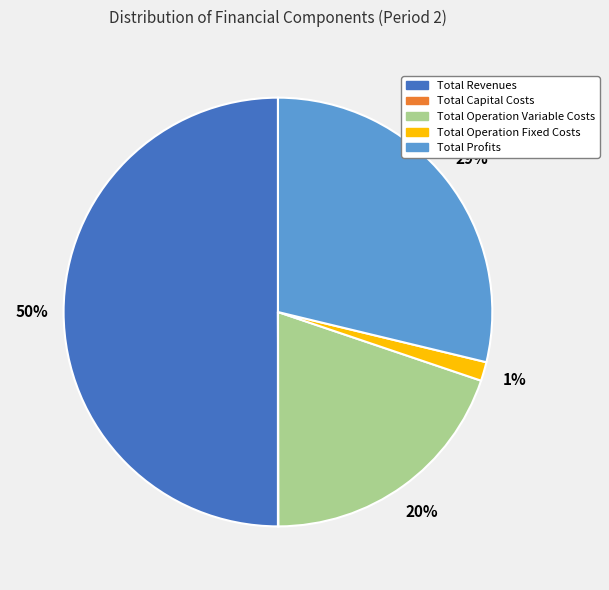

The Total Operation Fixed Costs slice represents 1% of the pie. True or false?

True